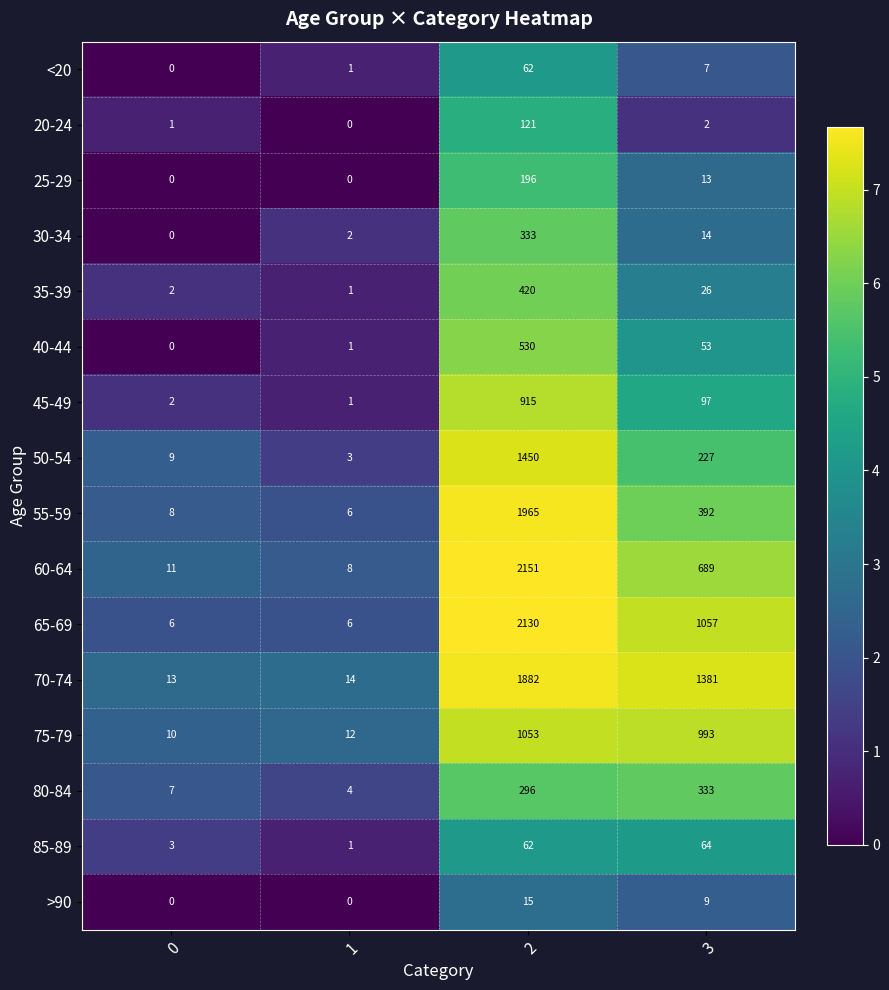

What is the sum of all 40-44 values?

584